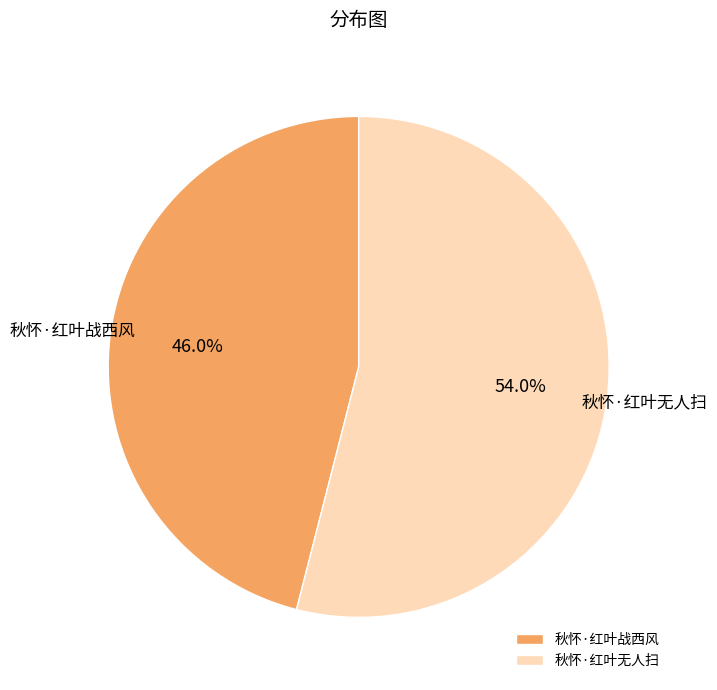

How many segments does this pie chart have?

2